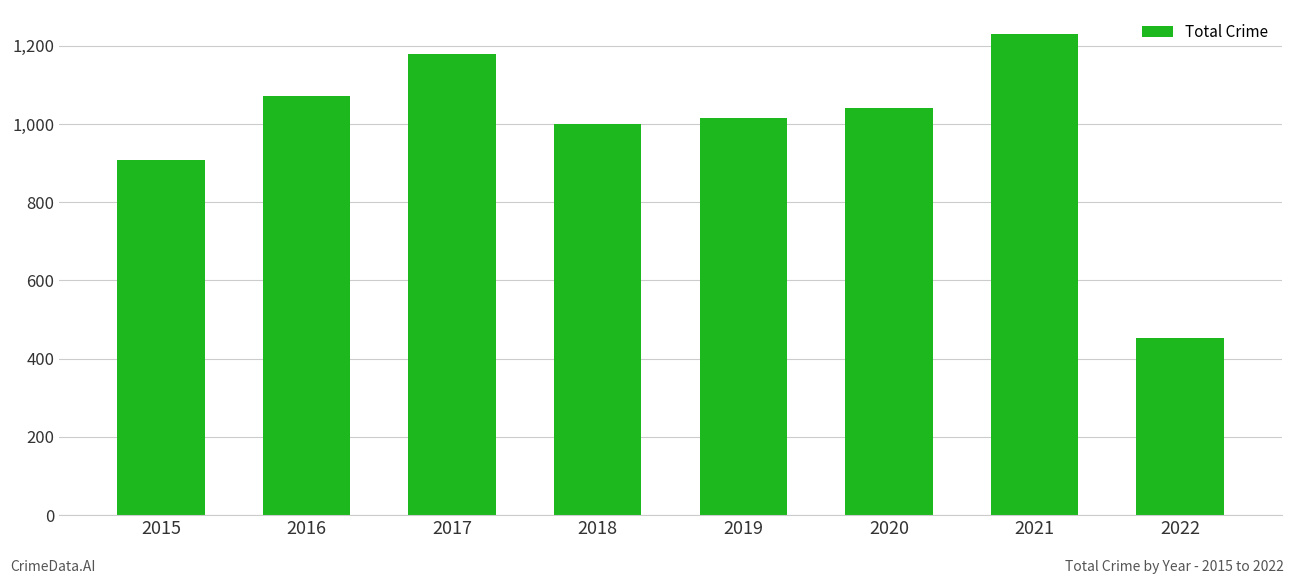

Reading right to left, extract all data points from this chart.

454	1230	1041	1016	1000	1178	1072	908